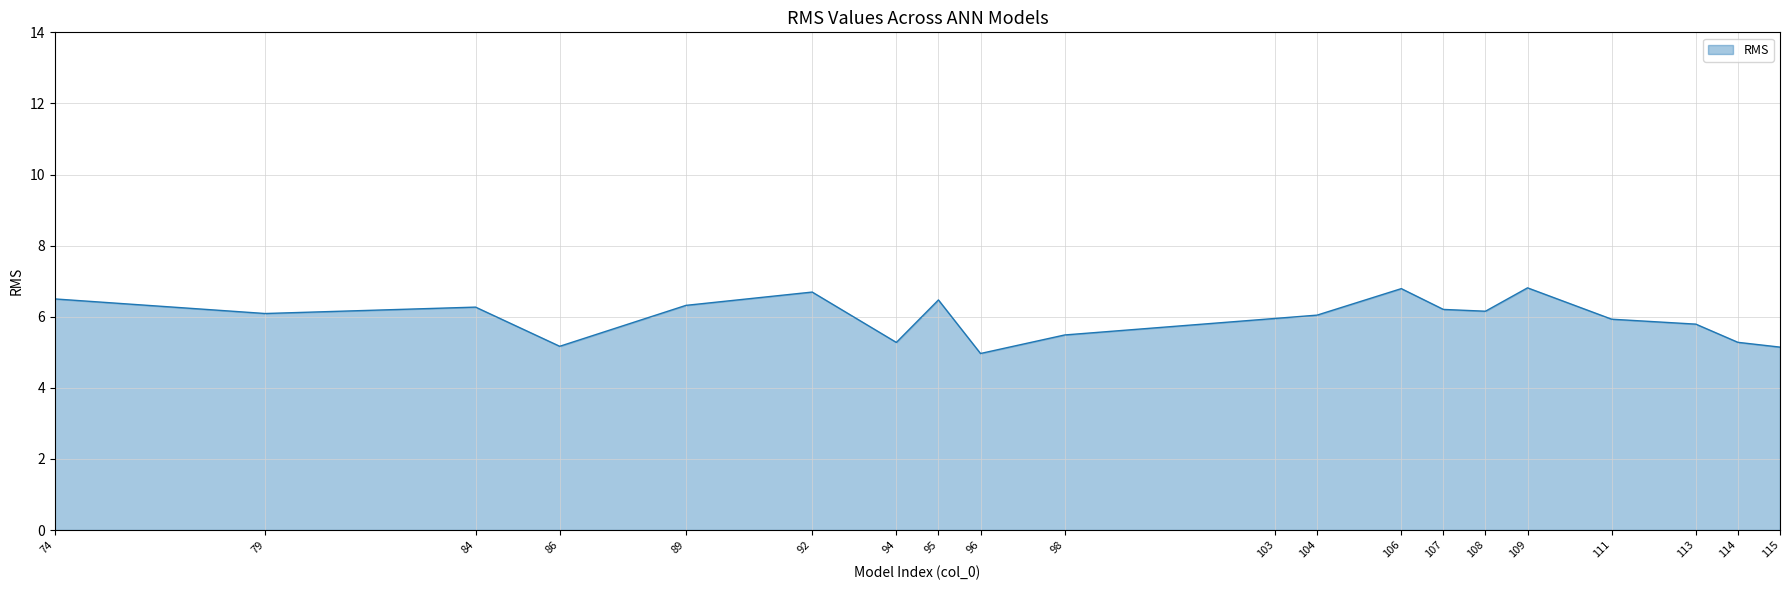

What is the change in value from 74 to 89?

-0.2